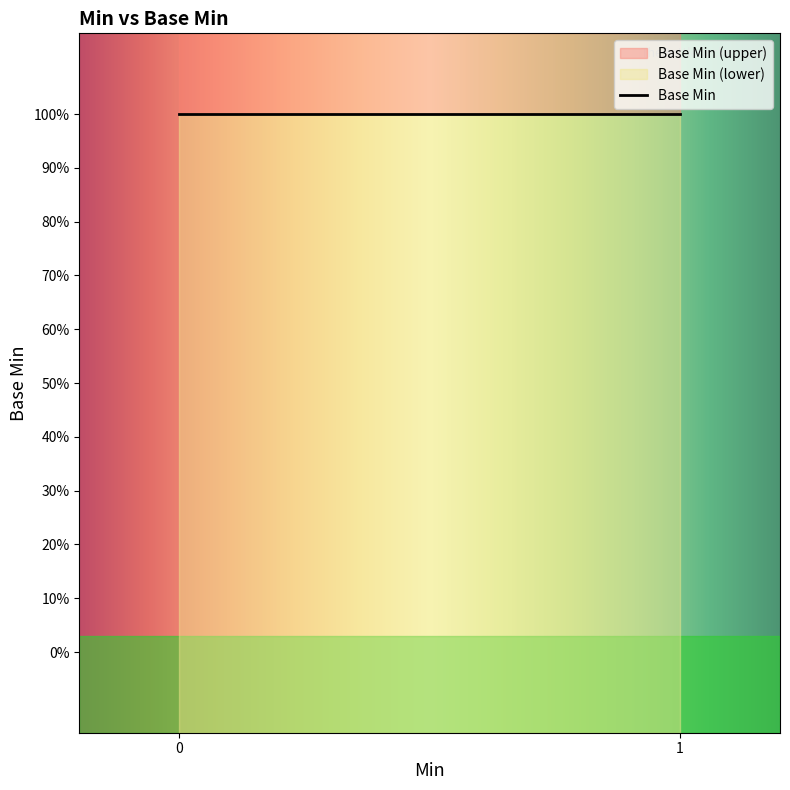

Is this an area chart (filled region under the line)?

No